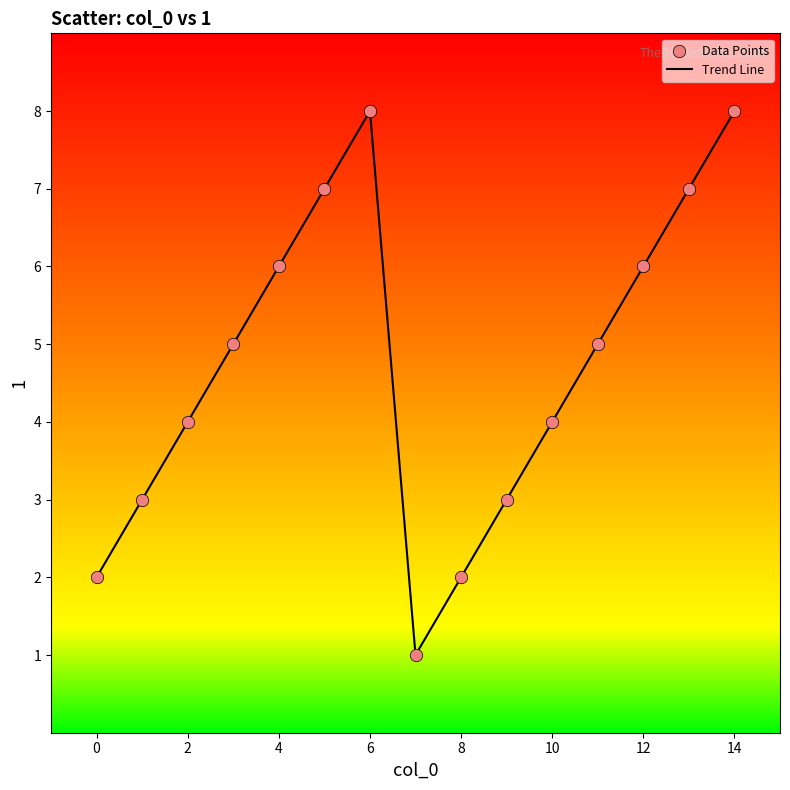

What is the maximum value shown in the chart?

8